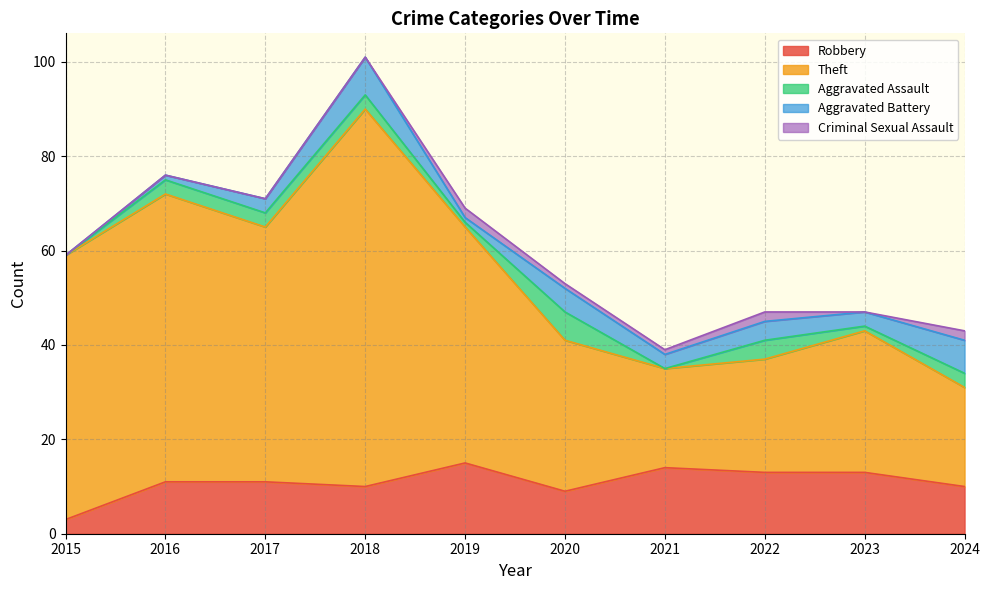

What are all the series names shown in the legend?

Robbery, Theft, Aggravated Assault, Aggravated Battery, Criminal Sexual Assault